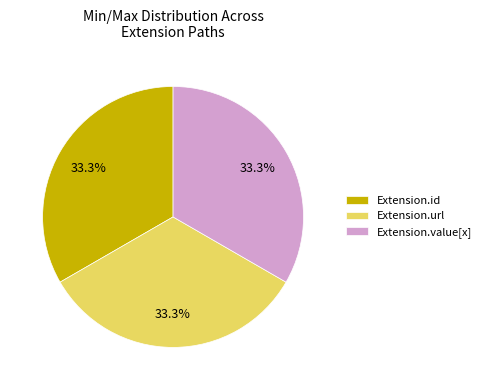

Do Extension.value[x] and Extension.url together represent more than half of the pie?

Yes